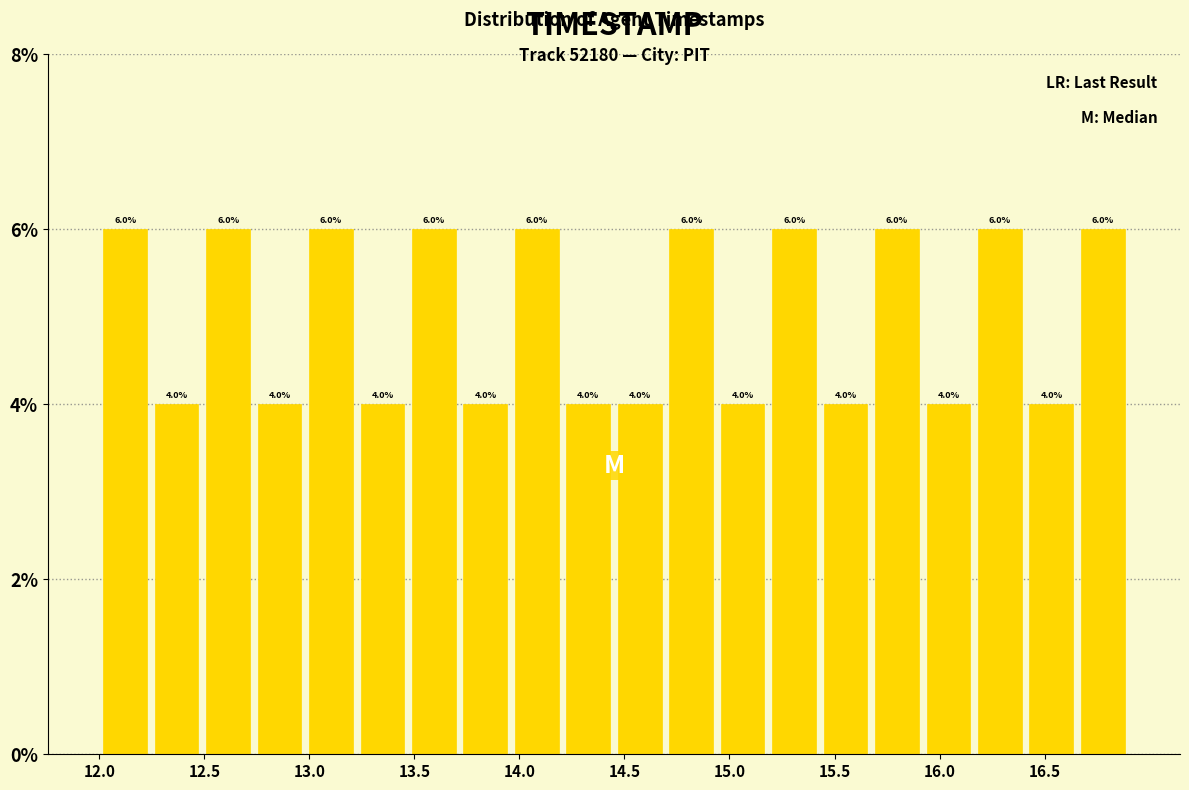

What is the height of the bar covering 13.470 to 13.715 on the x-axis? The bar edges are not printed on the chart, so give them approximately, as read against the axis.

6.0